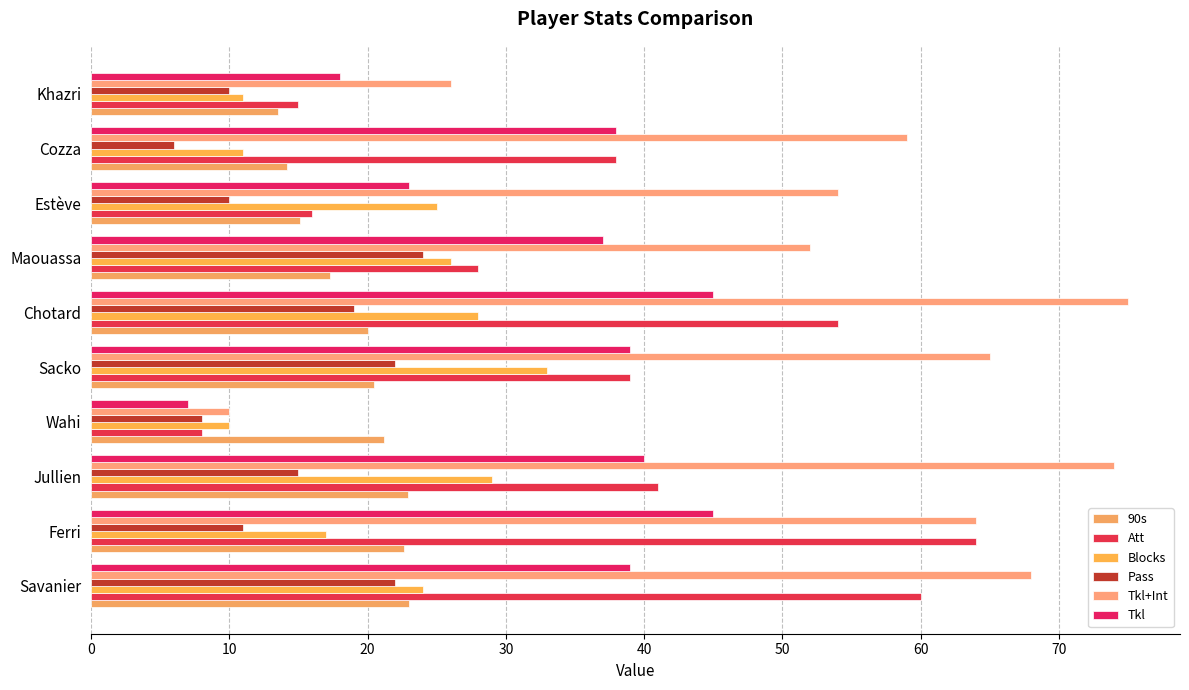

At which label does Att reach its peak?

Ferri